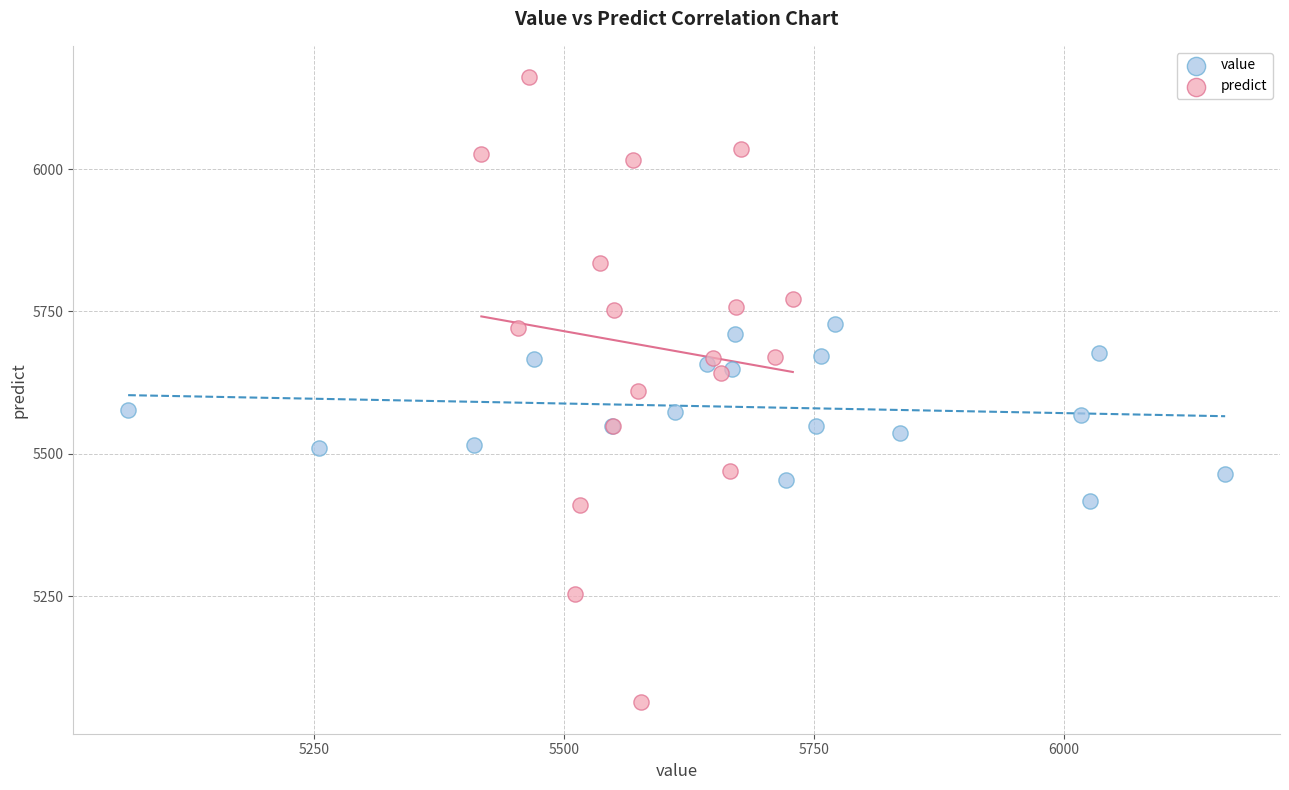

Which series reaches the maximum Y coordinate?

predict